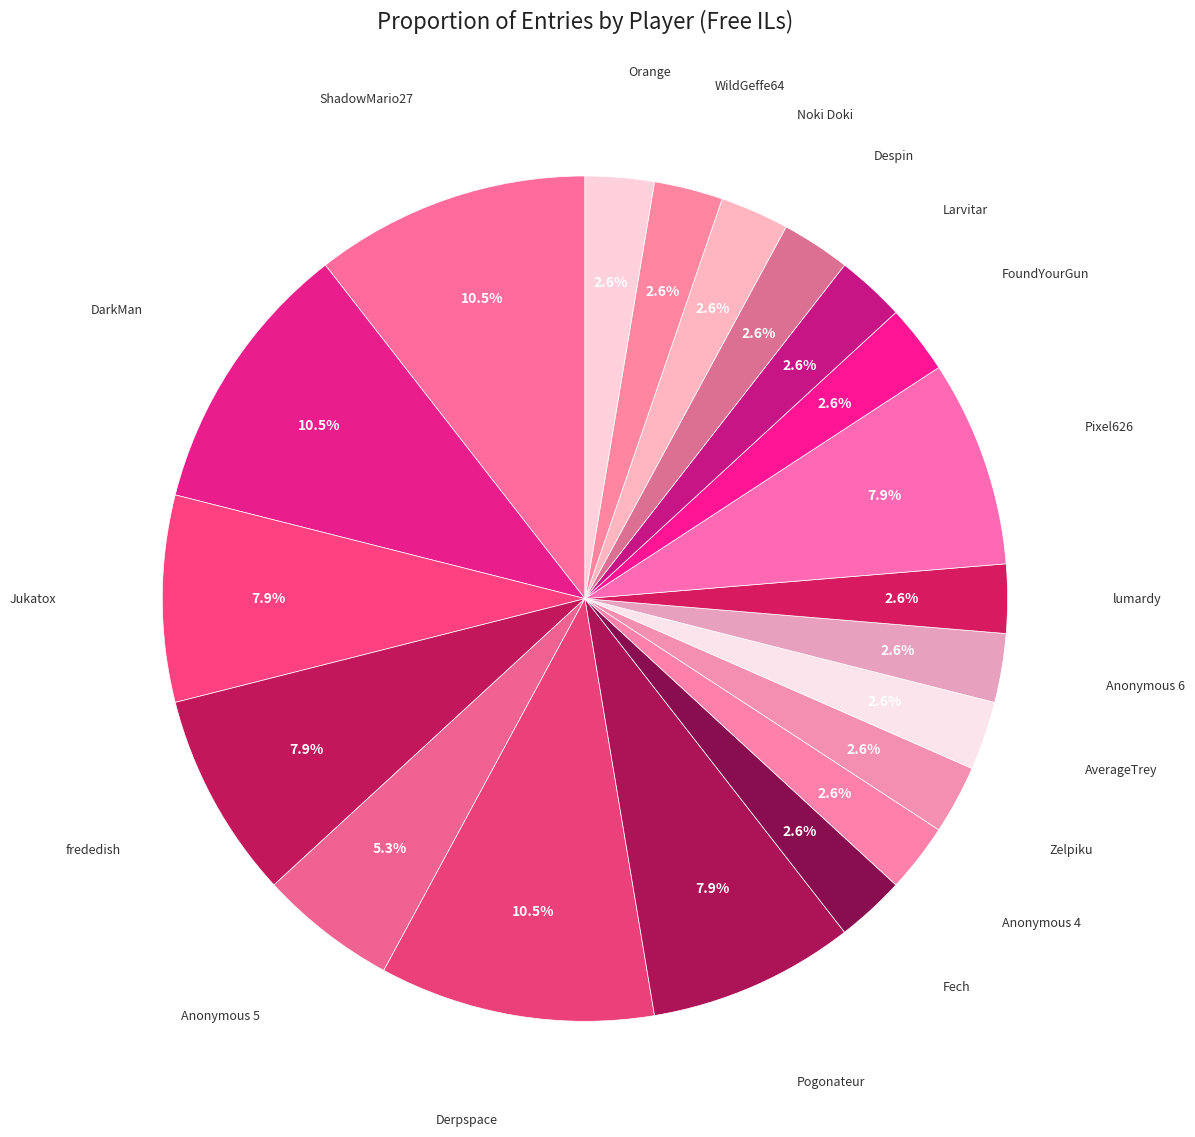

What portion of the pie excludes Fech?

97.4%